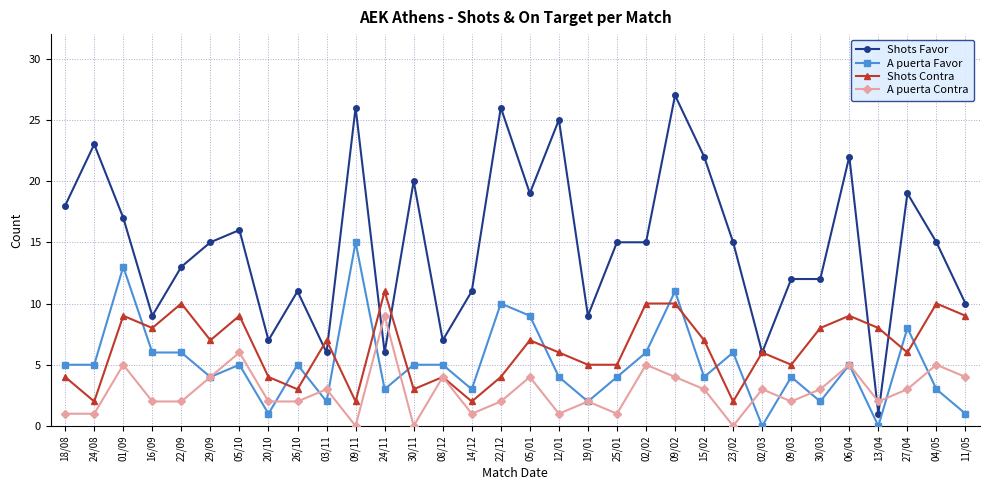

Reading left to right, transcribe all the data shown in this chart.

Shots Favor: 18/08=18	24/08=23	01/09=17	16/09=9	22/09=13	29/09=15	05/10=16	20/10=7	26/10=11	03/11=6	09/11=26	24/11=6	30/11=20	08/12=7	14/12=11	22/12=26	05/01=19	12/01=25	19/01=9	25/01=15	02/02=15	09/02=27	15/02=22	23/02=15	02/03=6	09/03=12	30/03=12	06/04=22	13/04=1	27/04=19	04/05=15	11/05=10
A puerta Favor: 18/08=5	24/08=5	01/09=13	16/09=6	22/09=6	29/09=4	05/10=5	20/10=1	26/10=5	03/11=2	09/11=15	24/11=3	30/11=5	08/12=5	14/12=3	22/12=10	05/01=9	12/01=4	19/01=2	25/01=4	02/02=6	09/02=11	15/02=4	23/02=6	02/03=0	09/03=4	30/03=2	06/04=5	13/04=0	27/04=8	04/05=3	11/05=1
Shots Contra: 18/08=4	24/08=2	01/09=9	16/09=8	22/09=10	29/09=7	05/10=9	20/10=4	26/10=3	03/11=7	09/11=2	24/11=11	30/11=3	08/12=4	14/12=2	22/12=4	05/01=7	12/01=6	19/01=5	25/01=5	02/02=10	09/02=10	15/02=7	23/02=2	02/03=6	09/03=5	30/03=8	06/04=9	13/04=8	27/04=6	04/05=10	11/05=9
A puerta Contra: 18/08=1	24/08=1	01/09=5	16/09=2	22/09=2	29/09=4	05/10=6	20/10=2	26/10=2	03/11=3	09/11=0	24/11=9	30/11=0	08/12=4	14/12=1	22/12=2	05/01=4	12/01=1	19/01=2	25/01=1	02/02=5	09/02=4	15/02=3	23/02=0	02/03=3	09/03=2	30/03=3	06/04=5	13/04=2	27/04=3	04/05=5	11/05=4